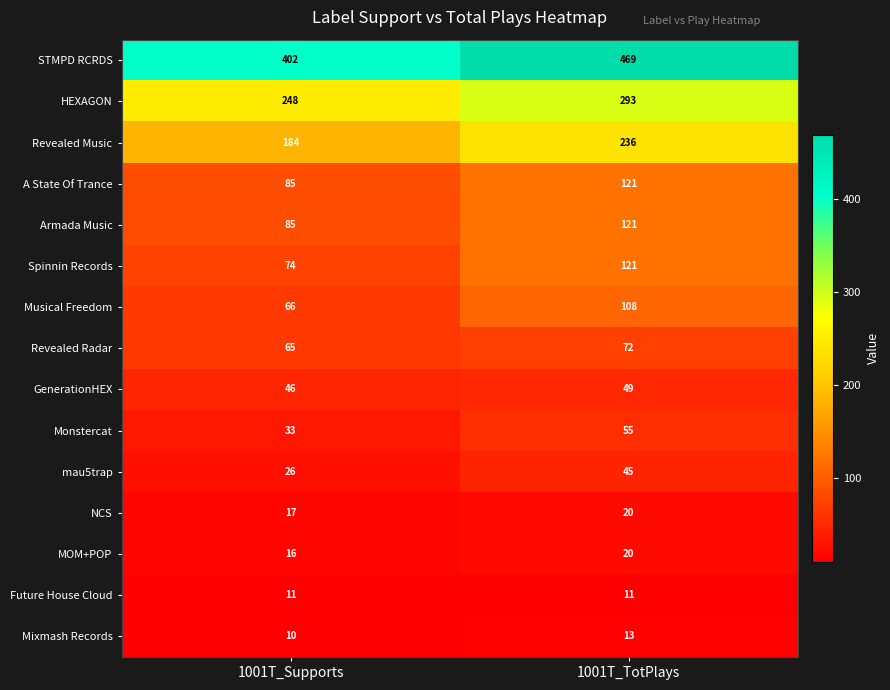

Which series changed the most between 1001T_Supports and 1001T_TotPlays?

STMPD RCRDS